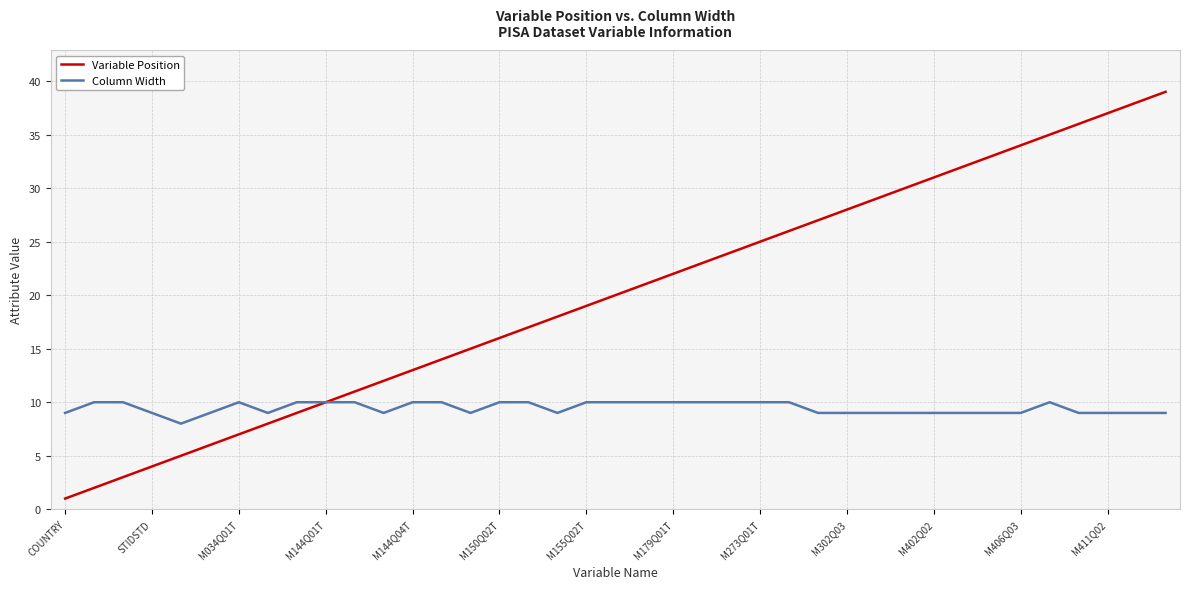

Does the chart display data point markers on the line(s)?

No